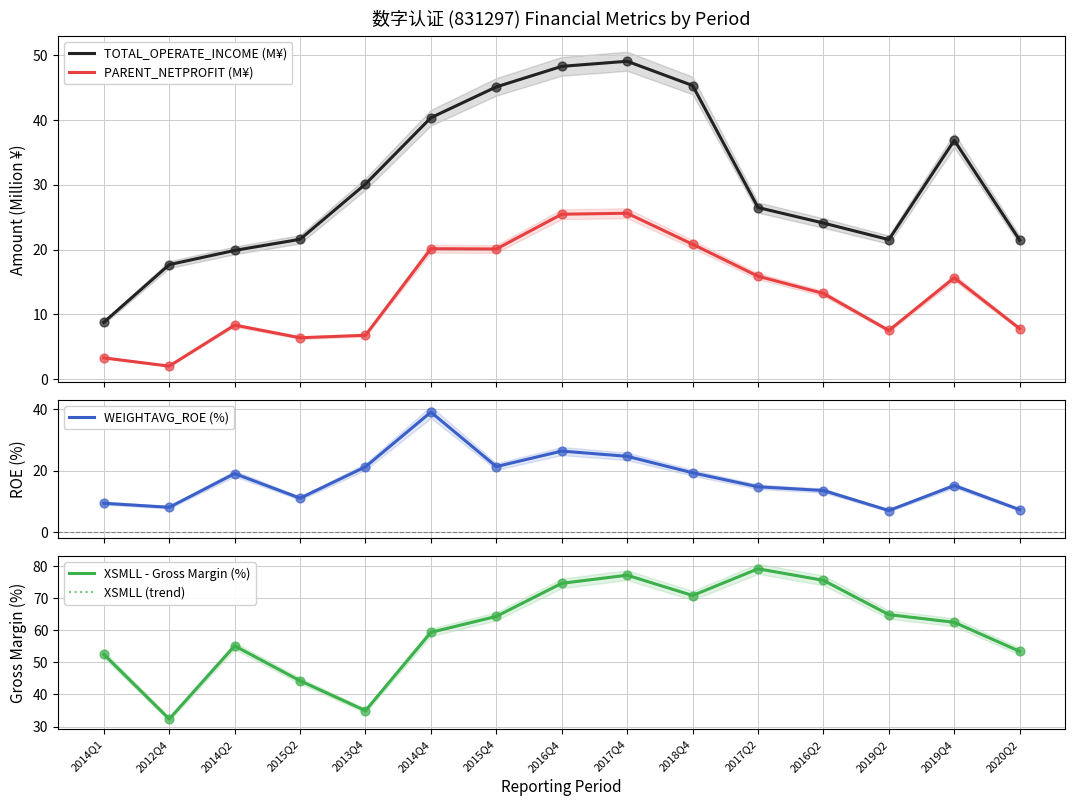

At how many categories does at least one series exceed 72?

4